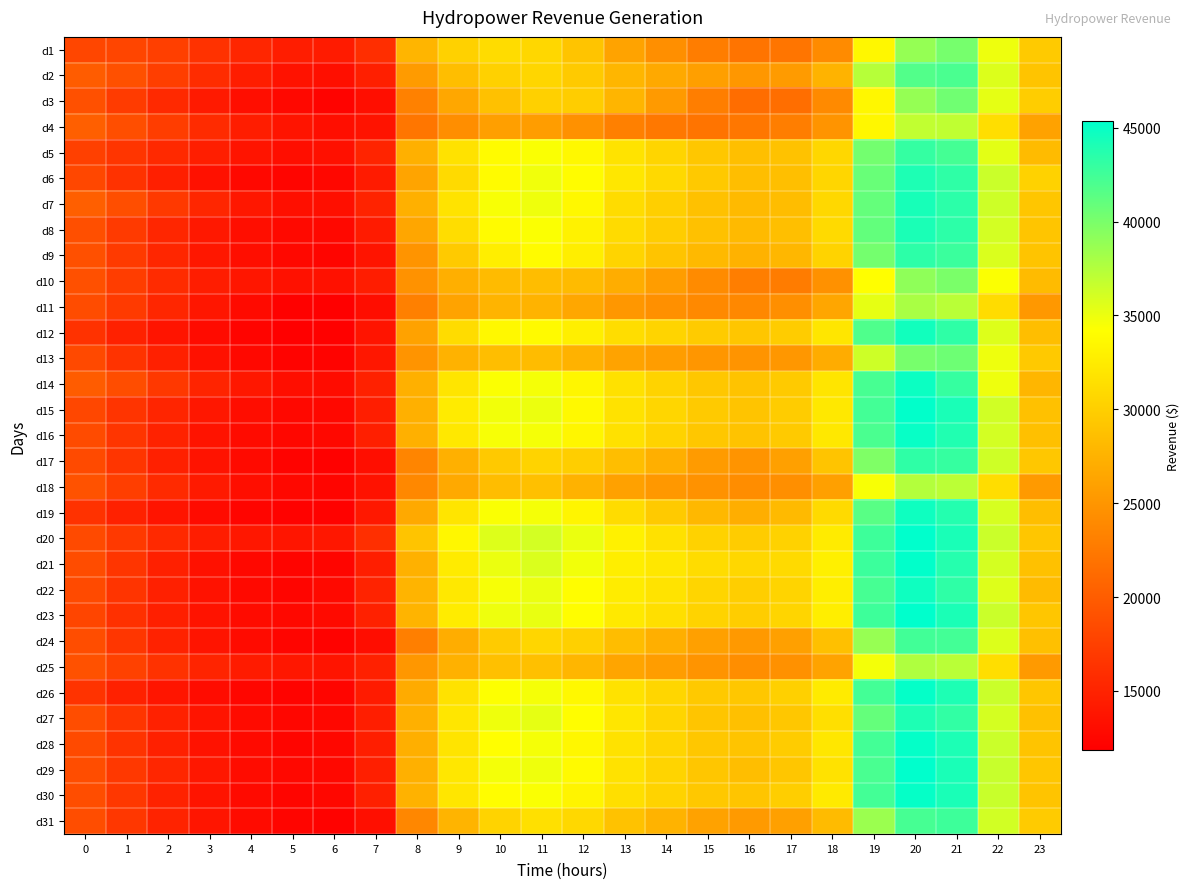

Between 23 and 10, which is larger?

10